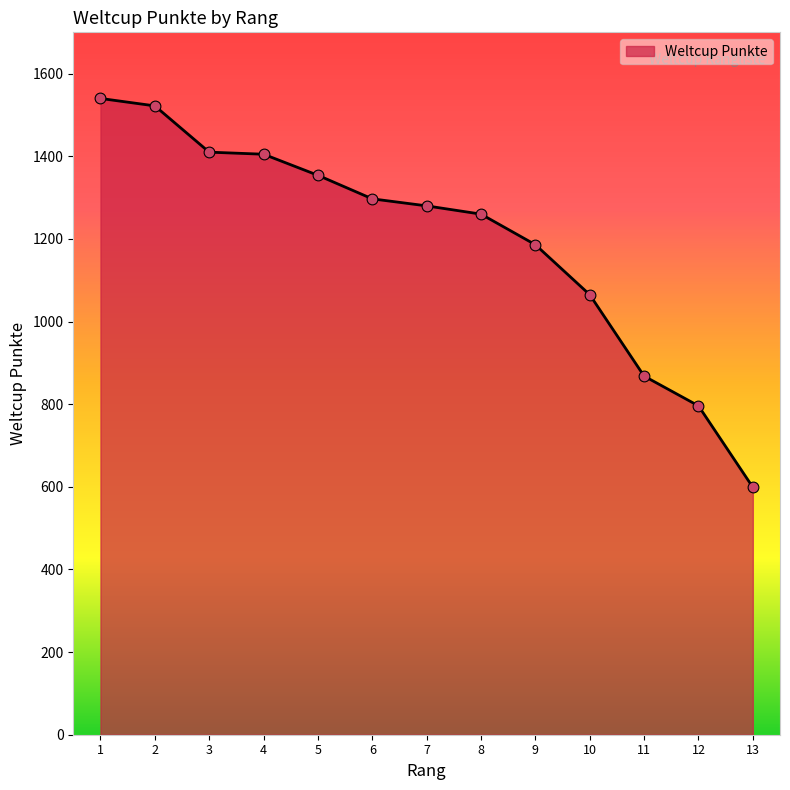

Approximately how many times larger is the value at 4 compared to 9?

1.2